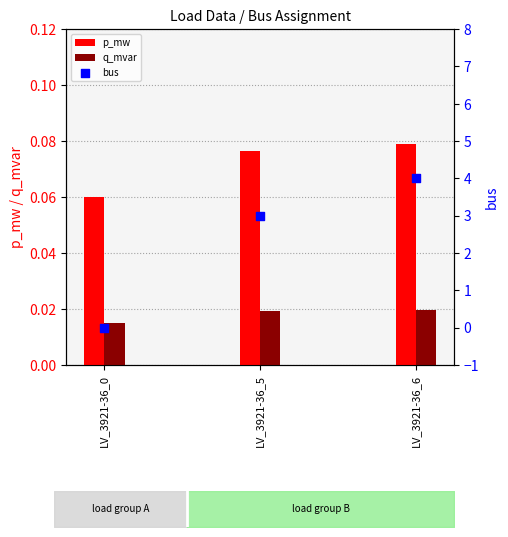

Which series has the largest total across all categories?

bus